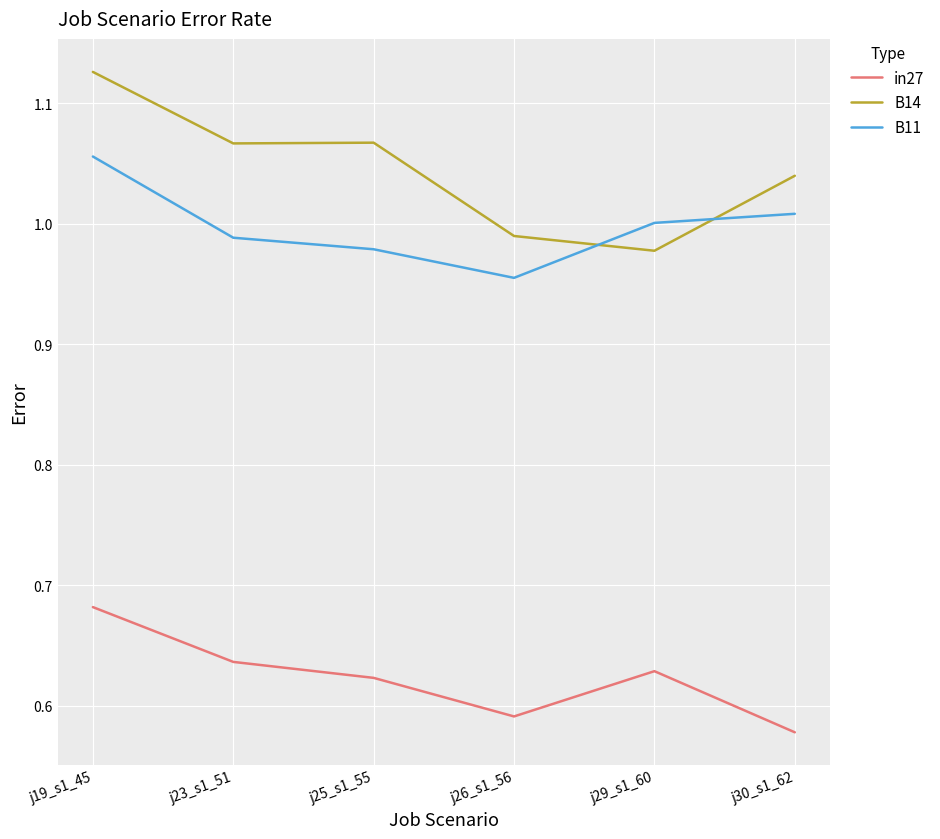

What position from the right is j29_s1_60?

2